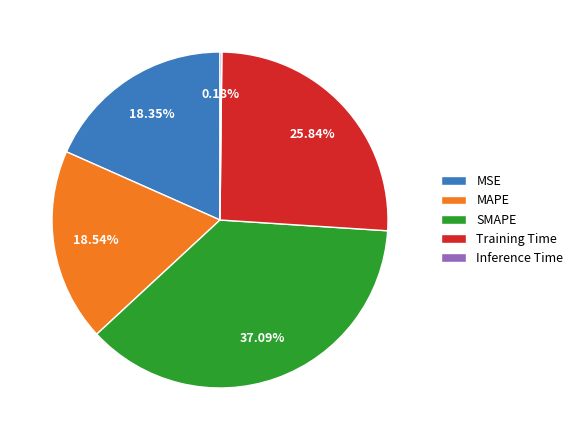

To the nearest percent, what portion does Training Time represent?

26%